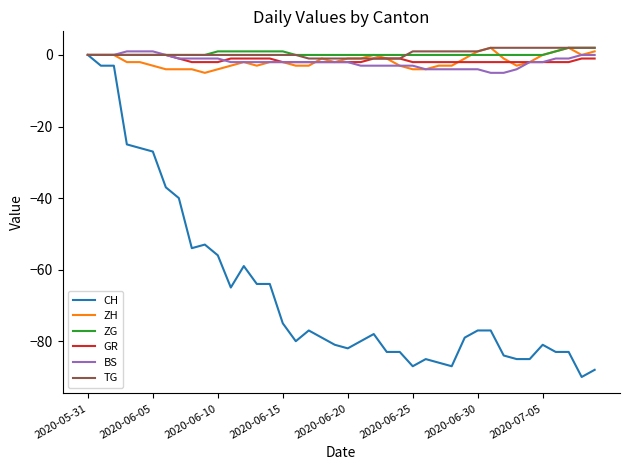

Which series has the widest spread of values?

CH